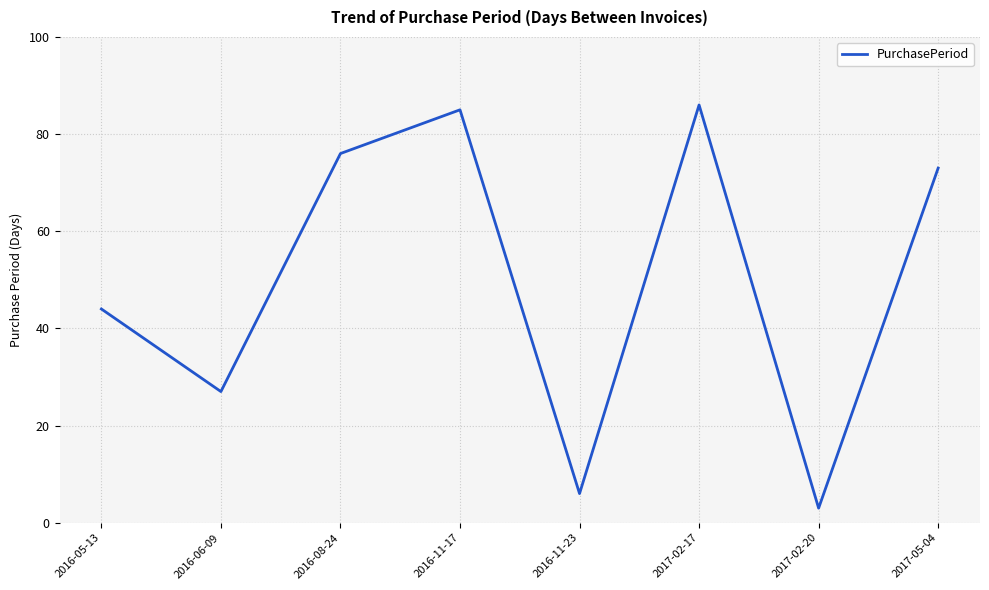

How many interior local peaks (higher than both neighbors) does the data have?

2